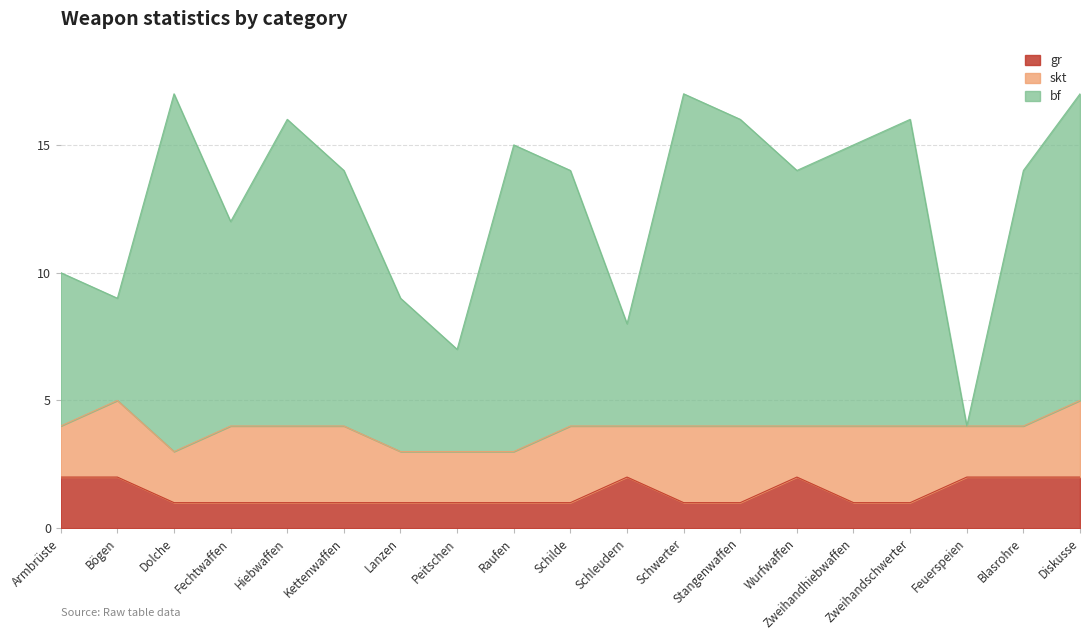

True or false: gr and bf cross at least once.

False